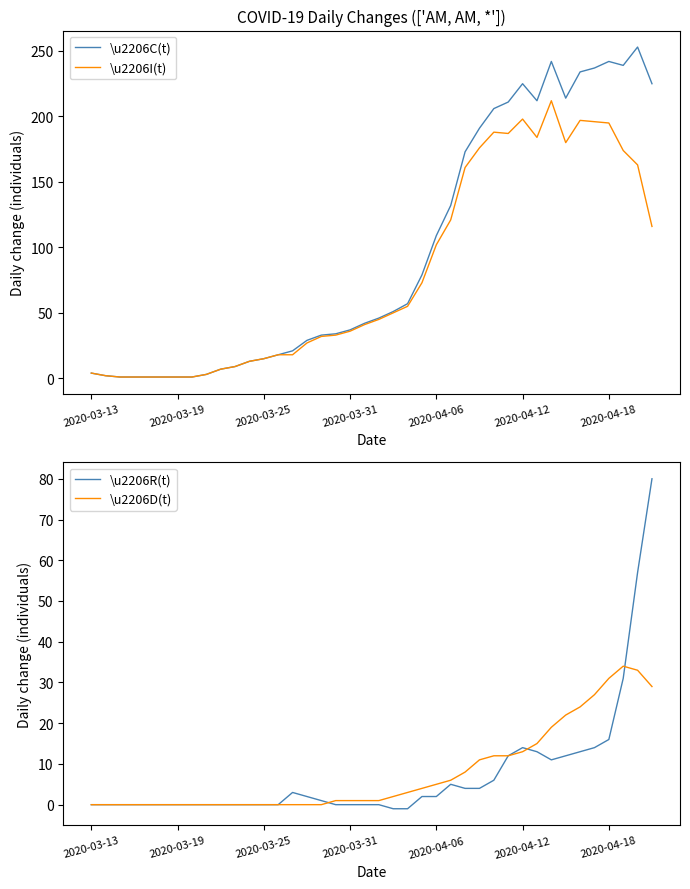

What is the highest value of the \u2206C(t) series?

253